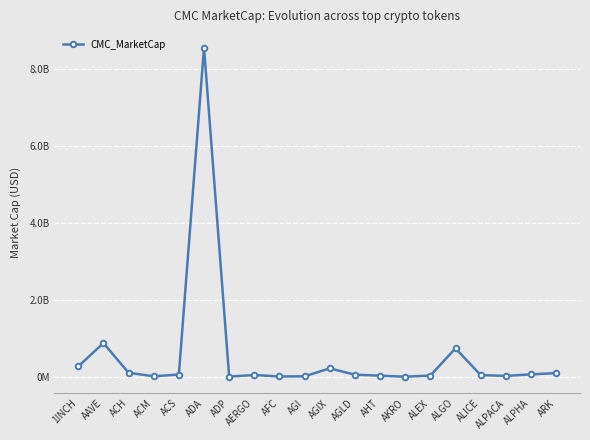

Does the chart have visible grid lines?

Yes